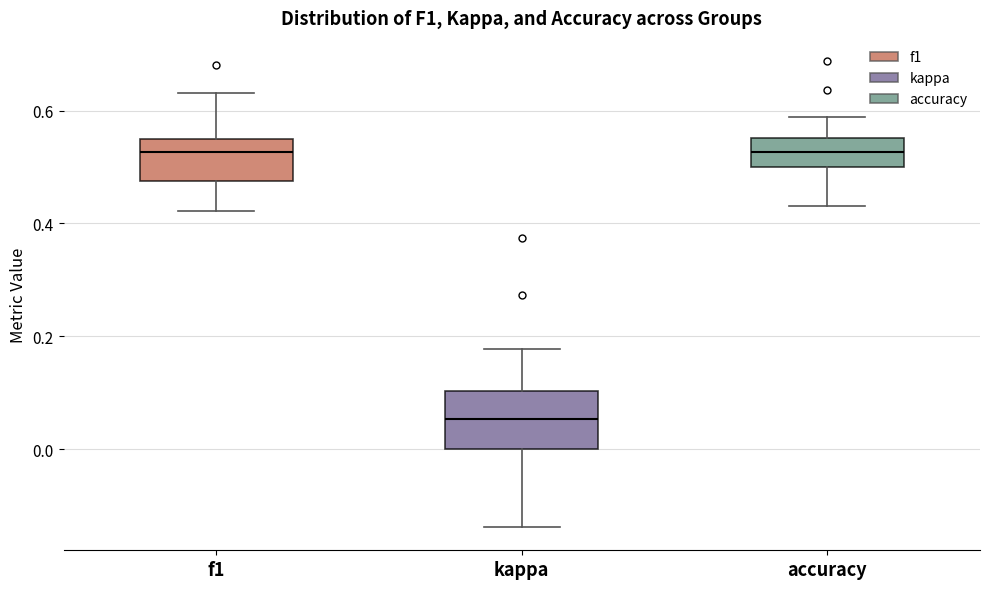

Reading left to right, transcribe this box plot: for each box, give where its median line is, the range the box spans, and where its two whiskers end, as read against the y-axis. The values are not printed on the chart, so give them approximately, as read against the axis.

f1: median 0.52, box 0.48 to 0.54, whiskers 0.42 to 0.64
kappa: median 0.06, box 0.00 to 0.10, whiskers -0.14 to 0.18
accuracy: median 0.52, box 0.50 to 0.56, whiskers 0.44 to 0.58